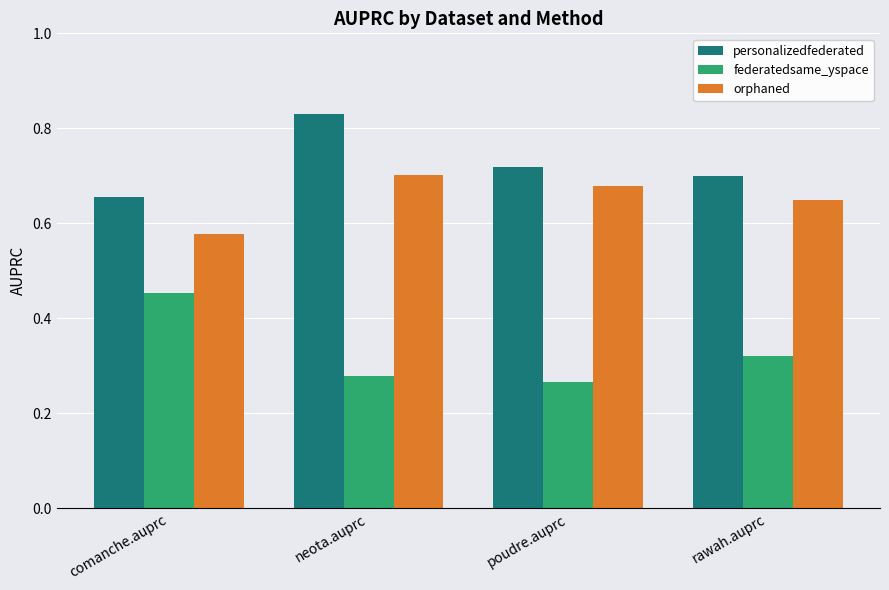

Are the bars horizontal?

No